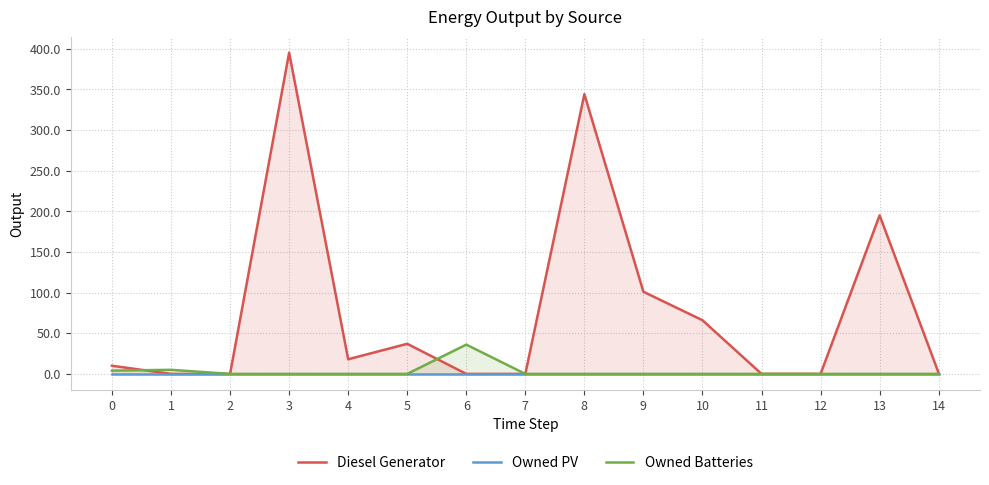

At how many categories does at least one series exceed 376?

1